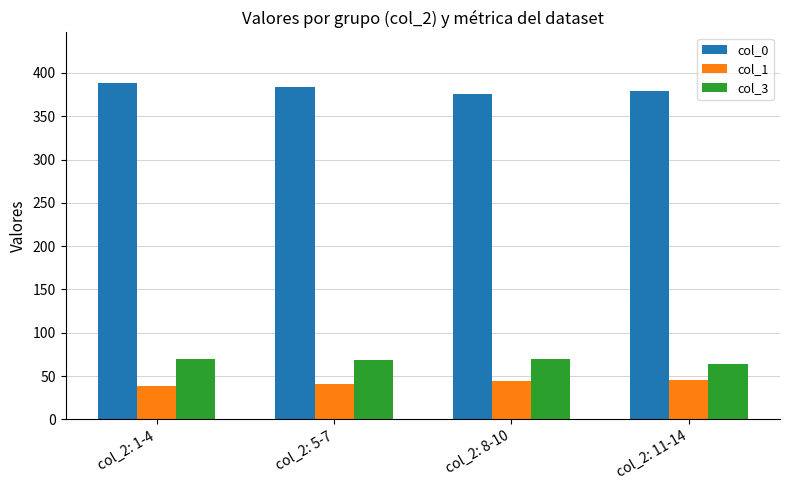

True or false: col_0 has a value of 690.8 at col_2: 1-4.

False